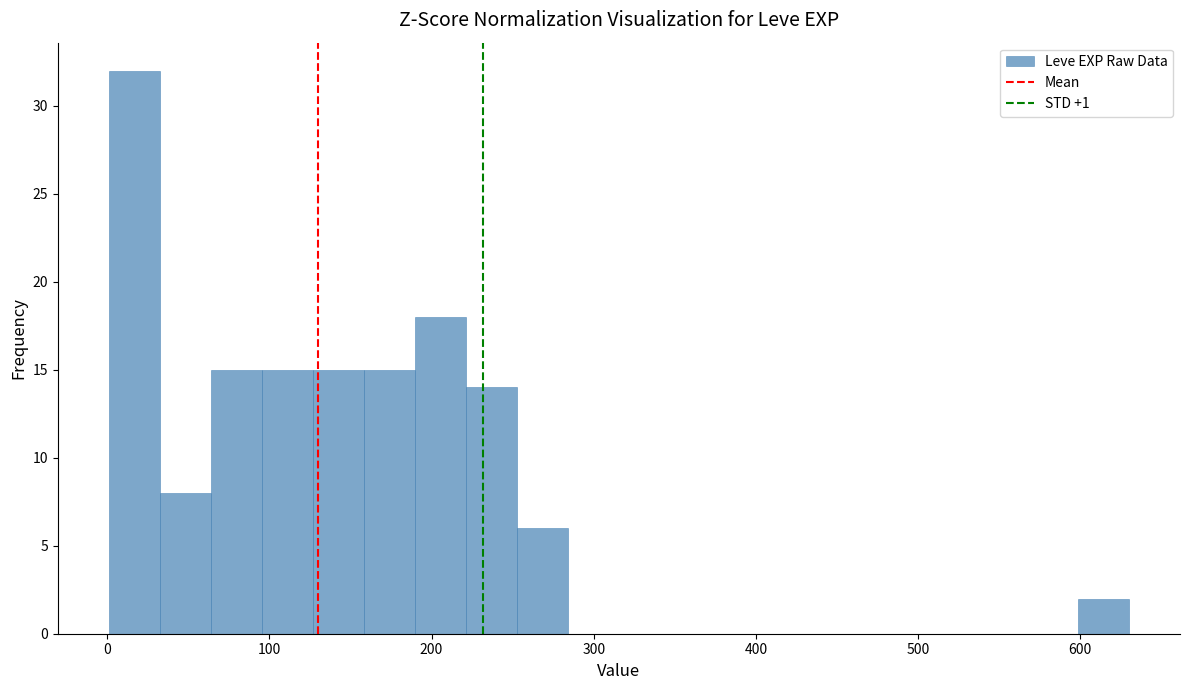

Around what value on the x-axis is the tallest bar? Give the approximate position of its centre, as read against the axis.

20